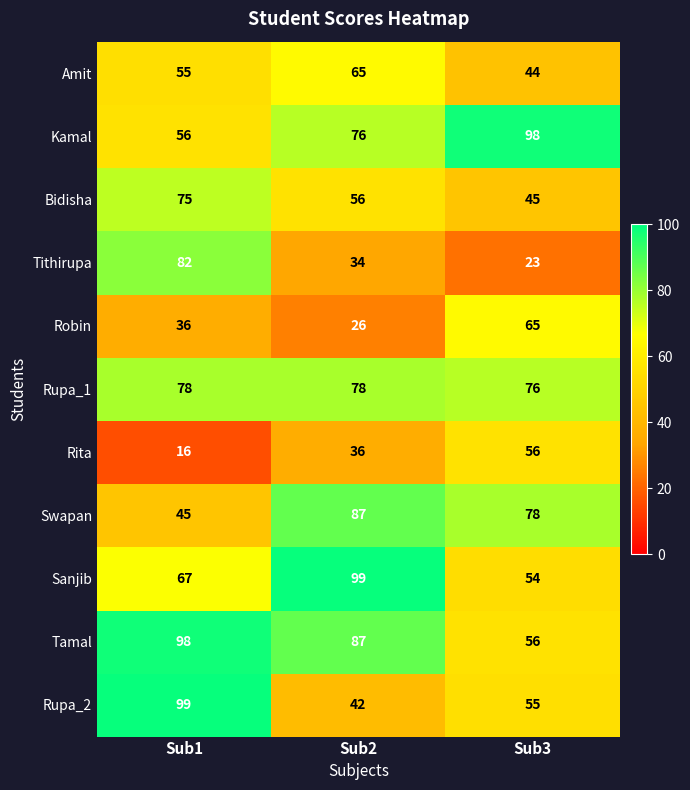

Which series has the widest spread of values?

Tithirupa